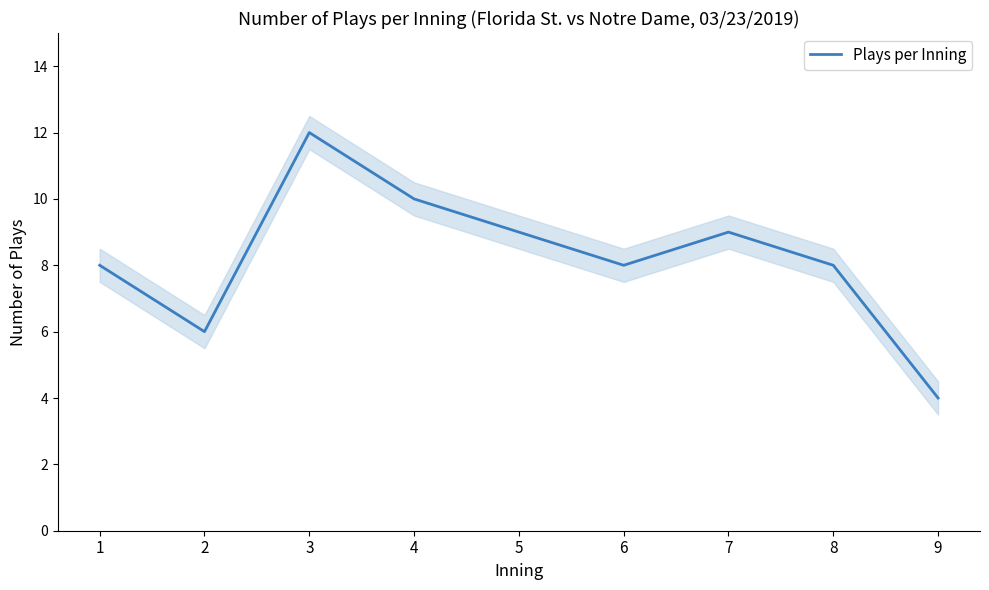

What is the smallest value displayed?

4